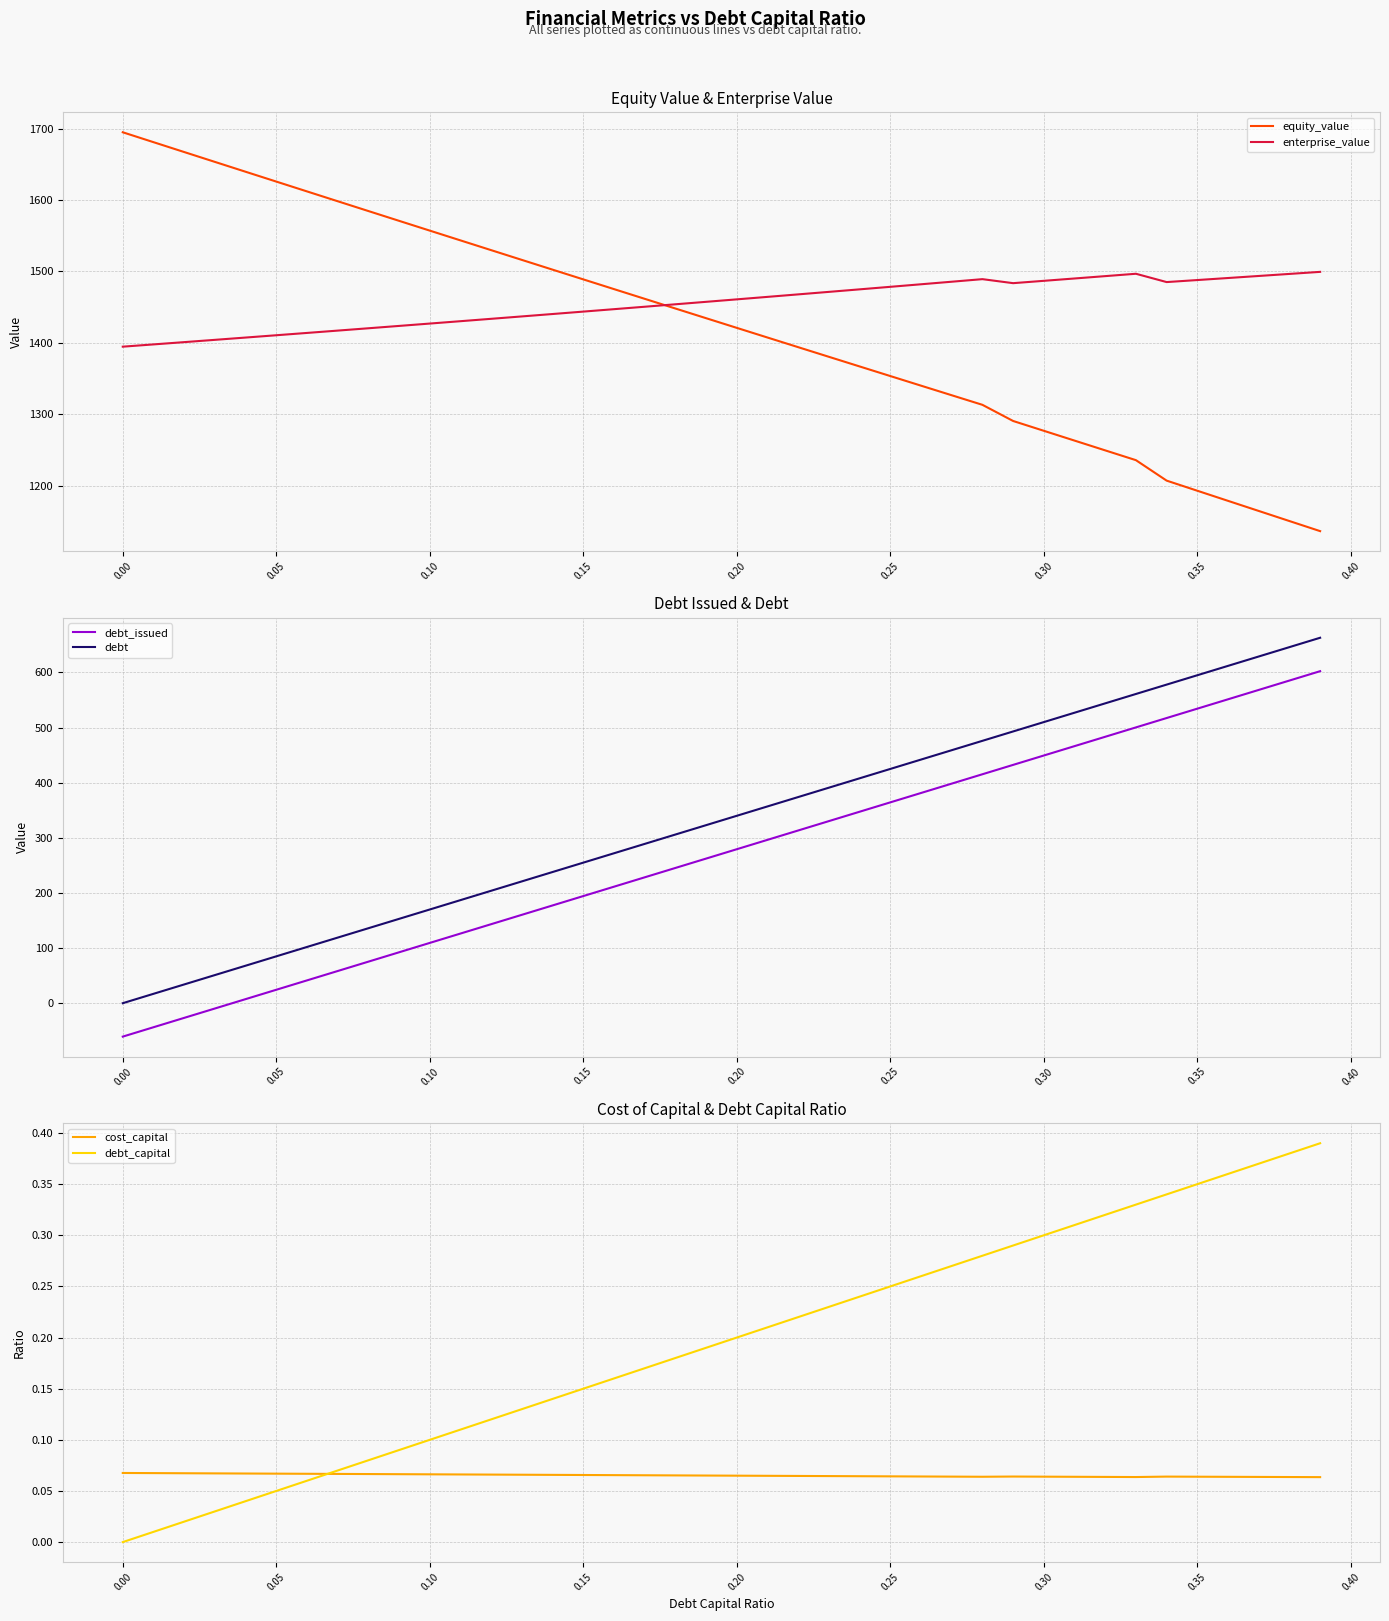

Which series ends up on top after the final intersection of cost_capital and debt_issued?

debt_issued